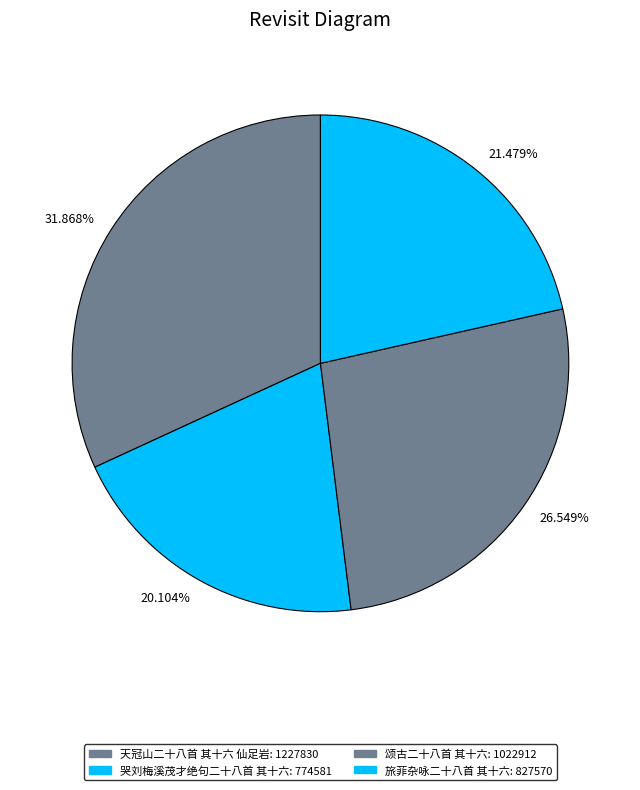

Combined, do 21.479% and 20.104% account for over 50%?

No